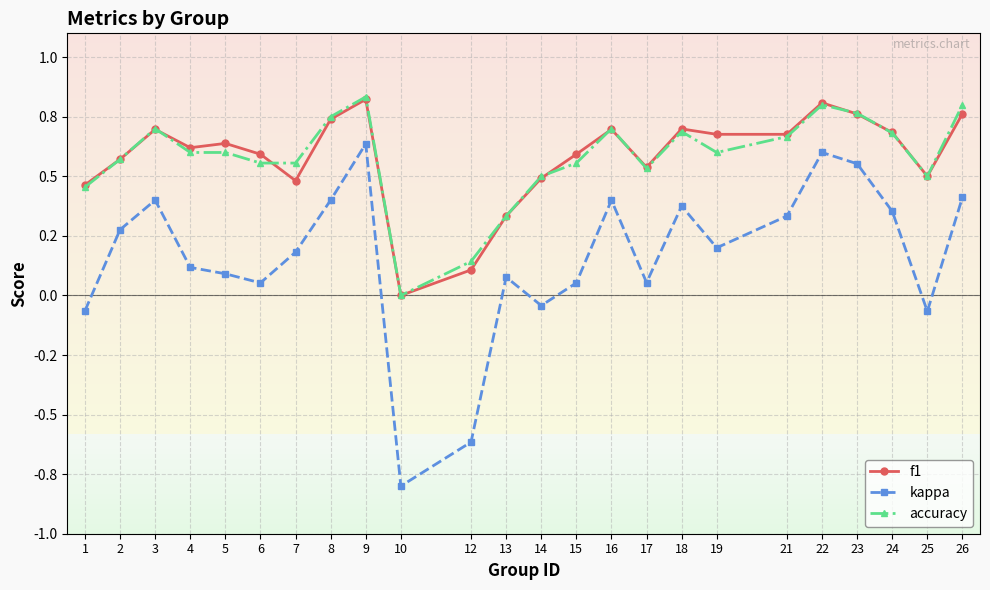

Is this an area chart (filled region under the line)?

No